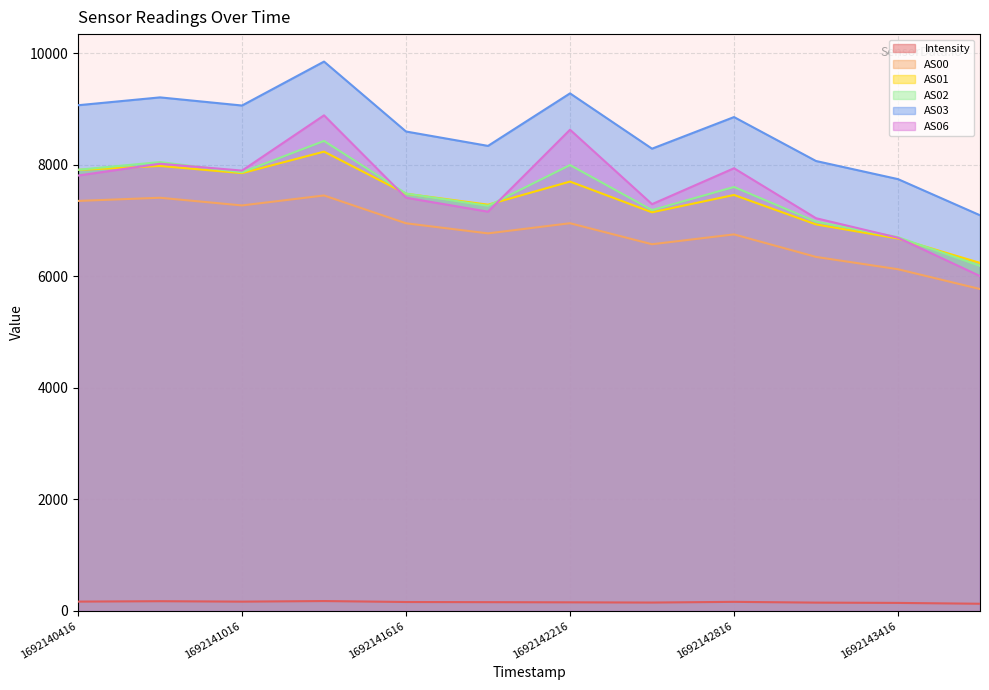

How many values in the AS00 series exceed 6953?

5